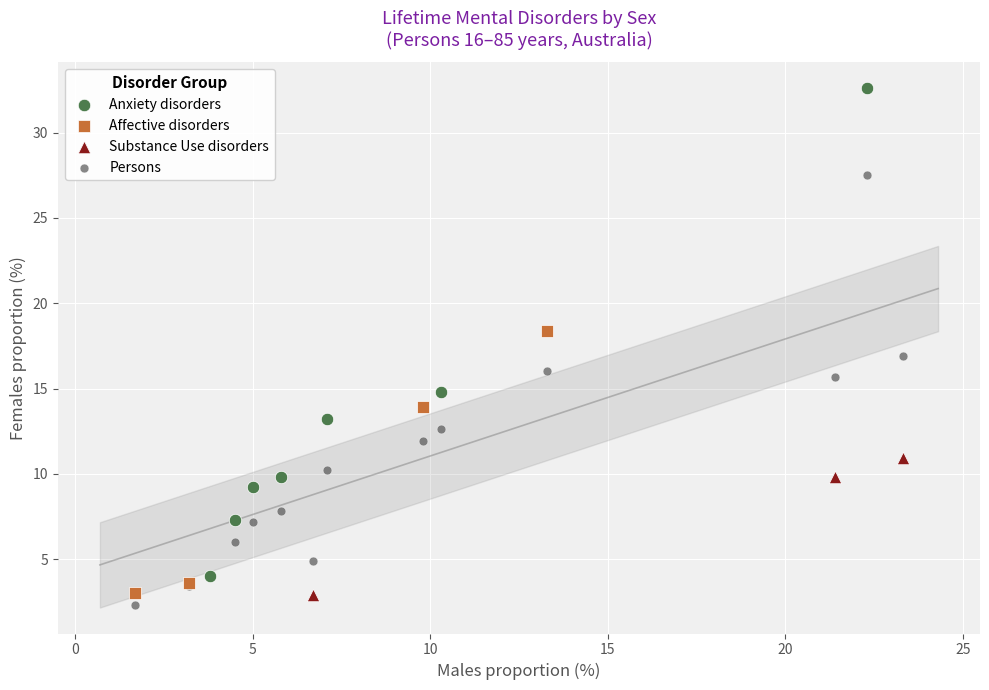

What are all the series names shown in the legend?

Anxiety disorders, Affective disorders, Substance Use disorders, Persons